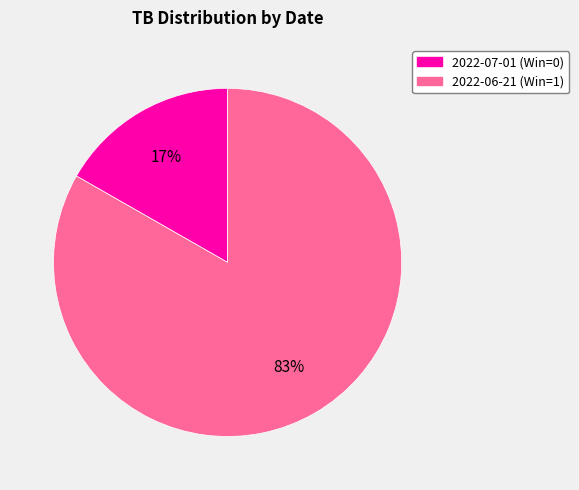

What percentage is the 2022-06-21 (Win=1) slice, to the nearest percent?

83%